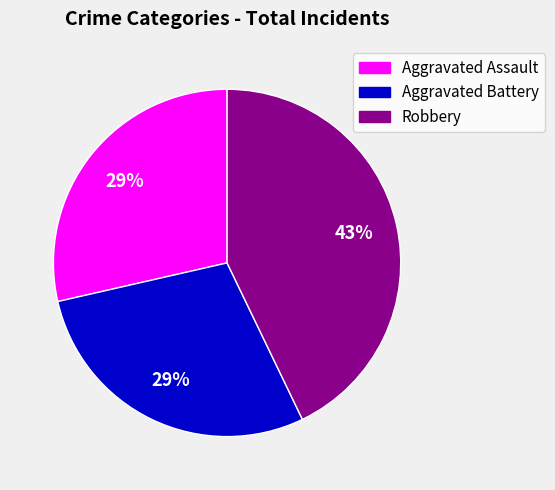

Which has a higher value, Aggravated Assault or Robbery?

Robbery